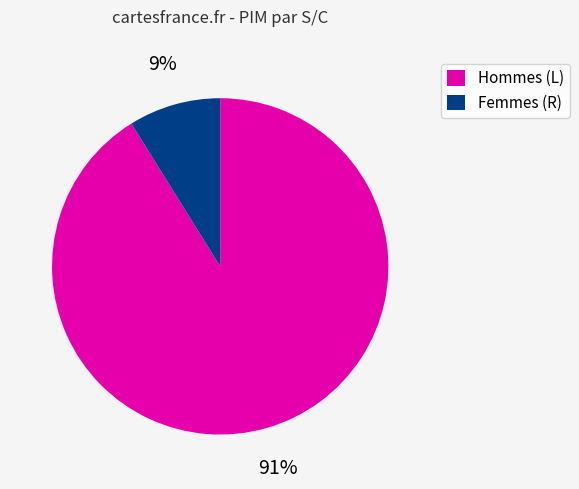

Between Hommes (L) and Femmes (R), which is larger?

Hommes (L)